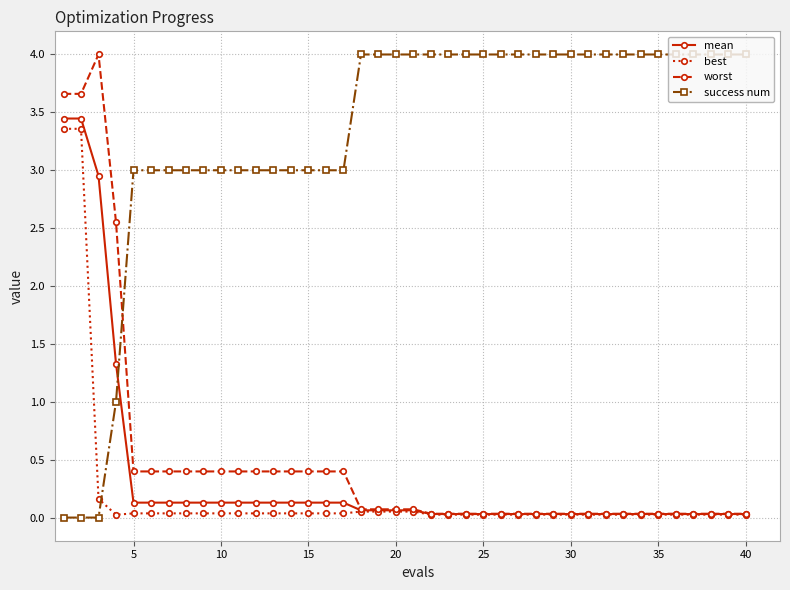

What are all the series names shown in the legend?

mean, best, worst, success num